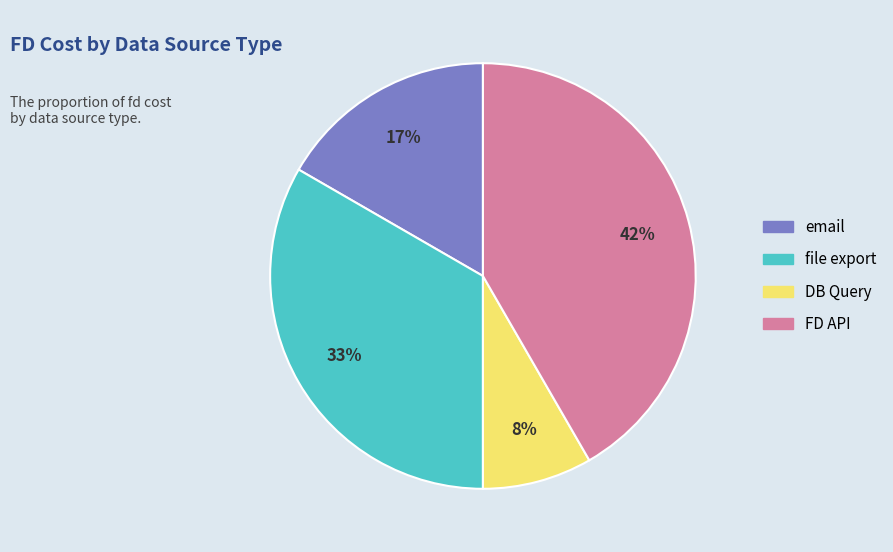

The email slice represents 17% of the pie. True or false?

True